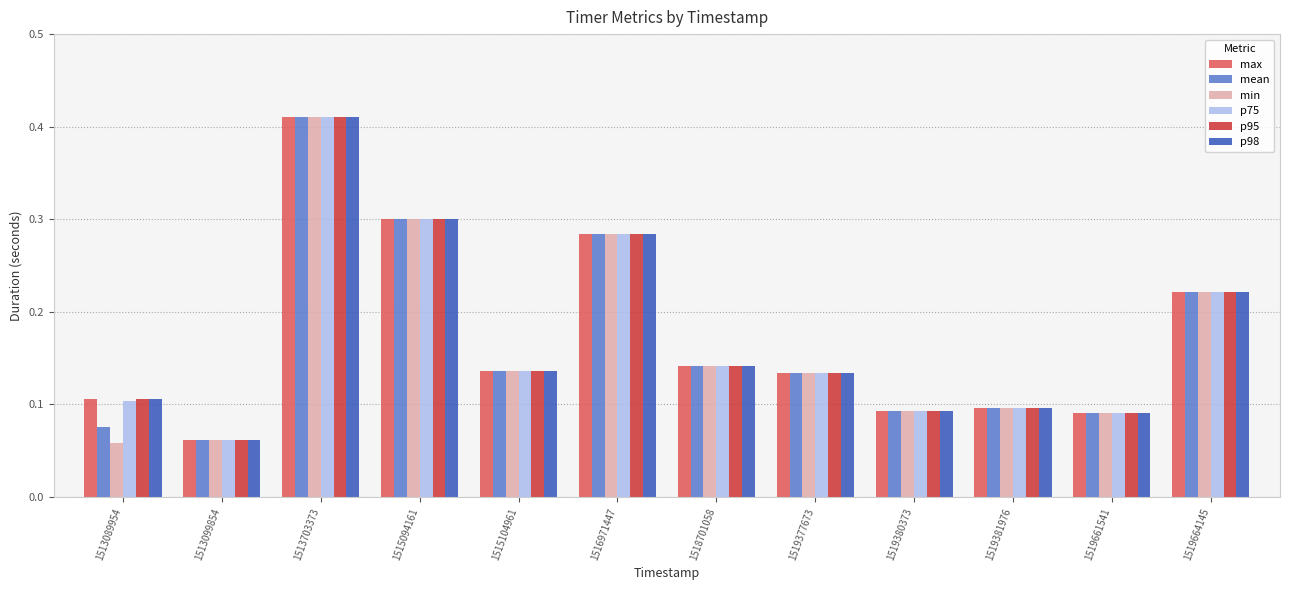

What is the sum of all p95 values?

2.1